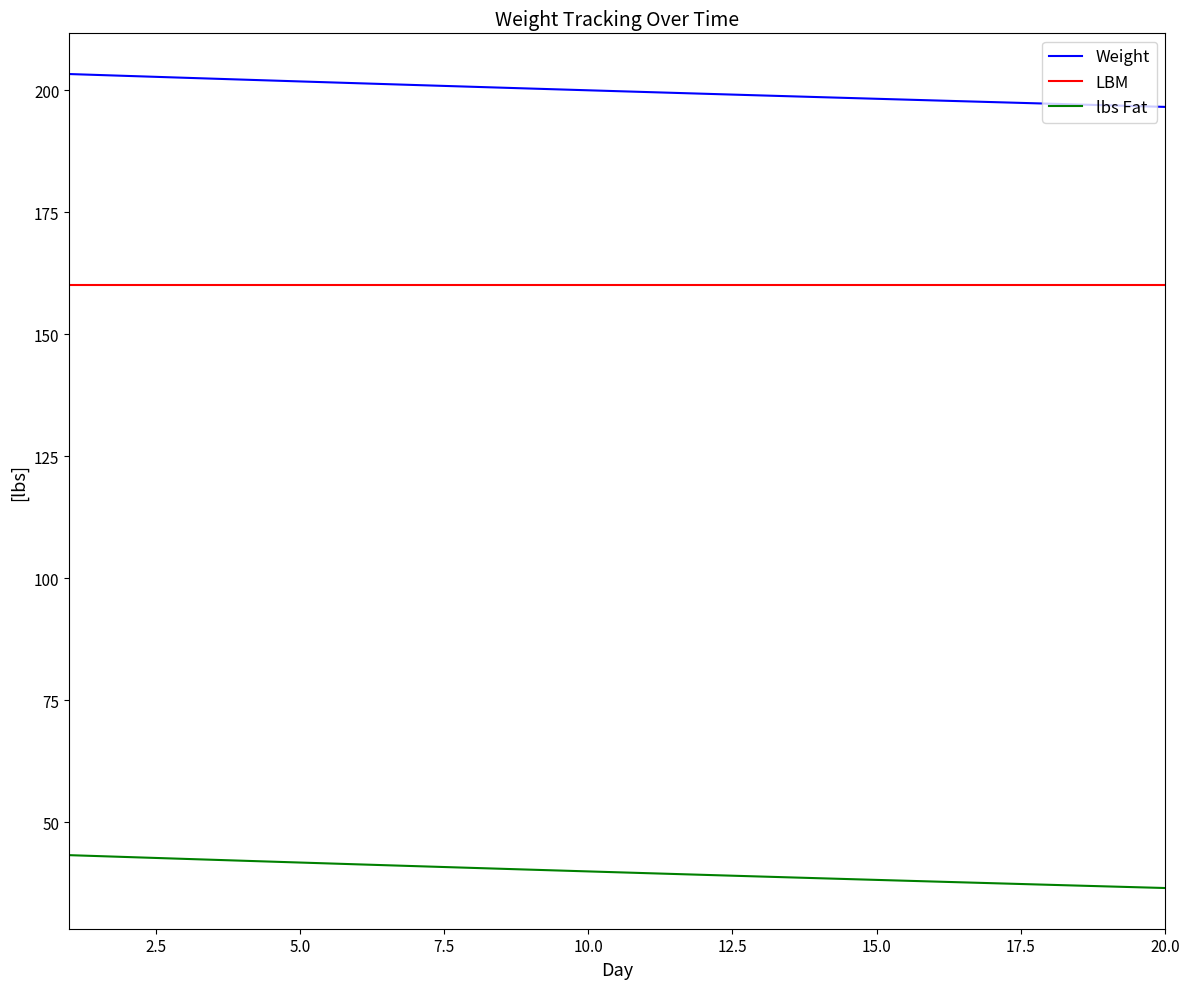

True or false: LBM and Weight intersect in this chart.

False